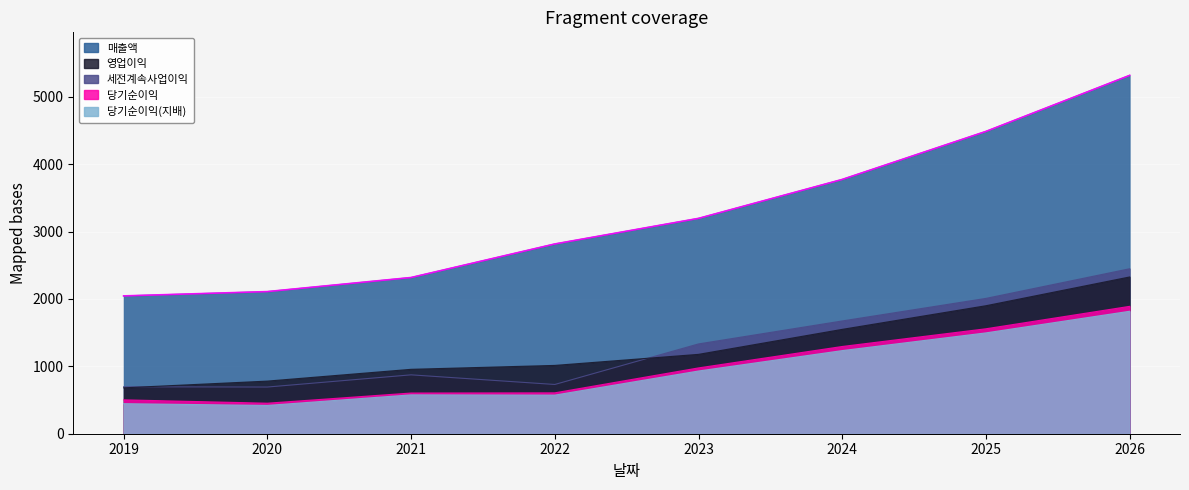

What is the sum of all 영업이익 values?

10386